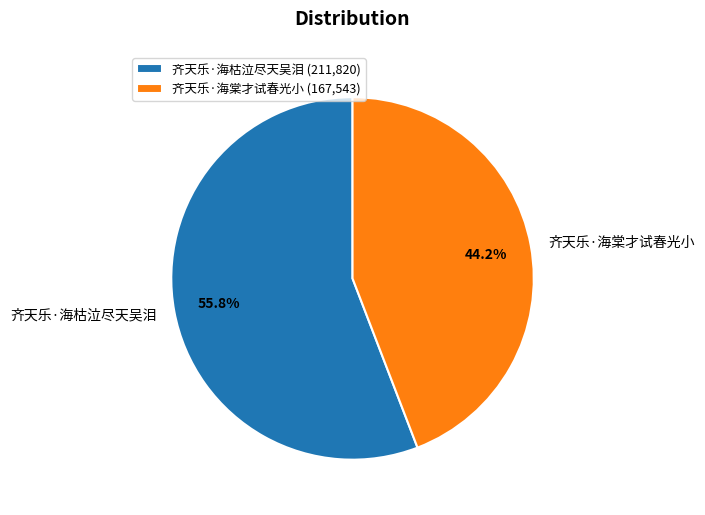

To the nearest percent, what percentage of the pie is 齐天乐·海棠才试春光小?

44%